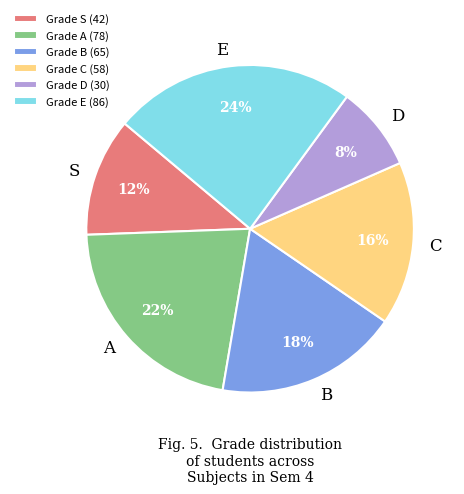

True or false: E accounts for 16% of the total.

False